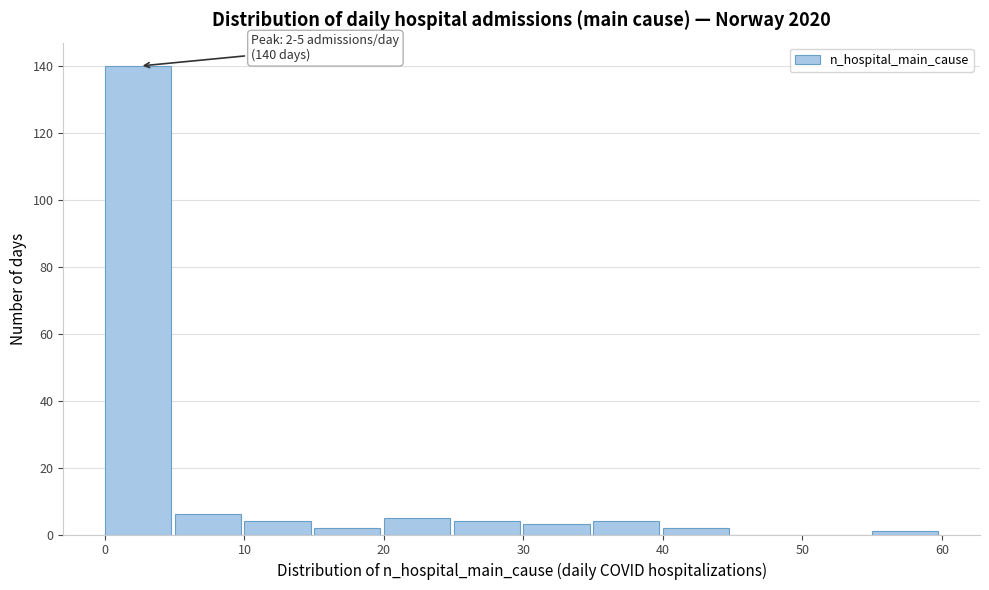

Which range on the x-axis has the tallest bar?

0 to 5